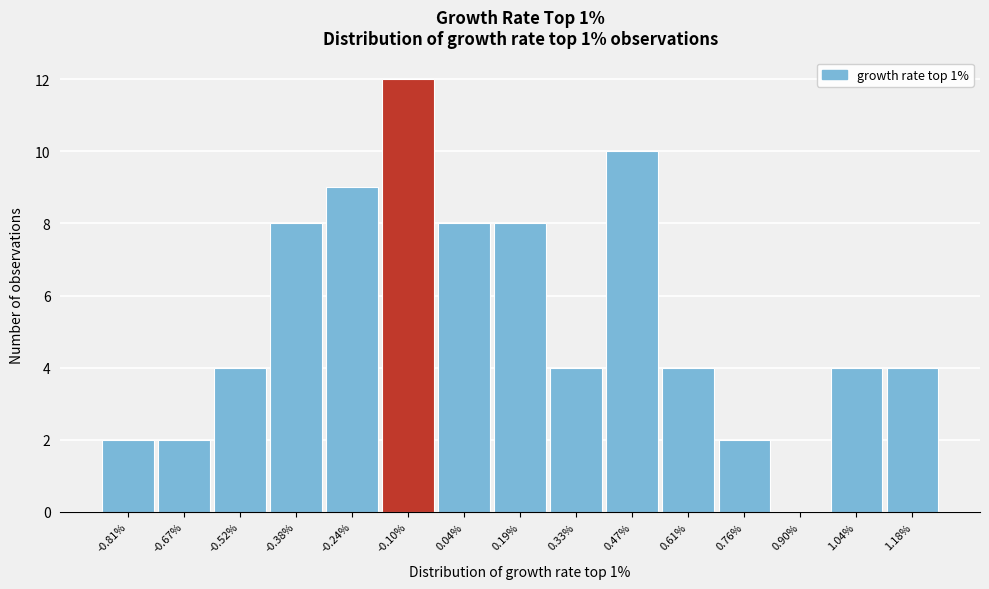

Reading left to right, list all the values displayed in this chart.

-0.81%=2	-0.67%=2	-0.52%=4	-0.38%=8	-0.24%=9	-0.10%=12	0.04%=8	0.19%=8	0.33%=4	0.47%=10	0.61%=4	0.76%=2	0.90%=0	1.04%=4	1.18%=4